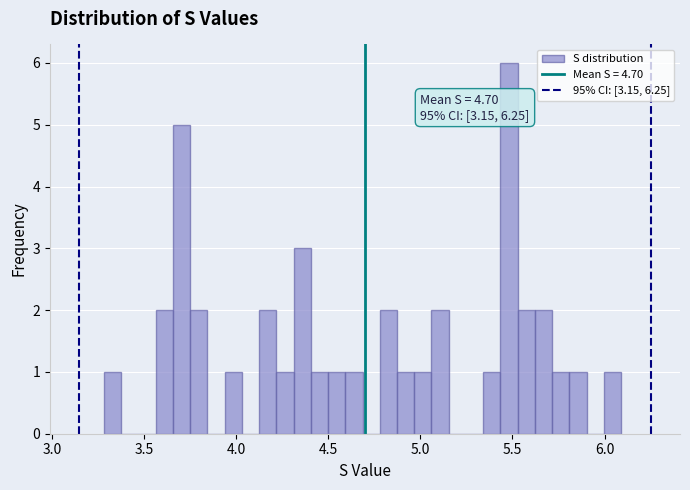

Read against the x-axis, roughly where is the centre of the tallest bar?

5.50